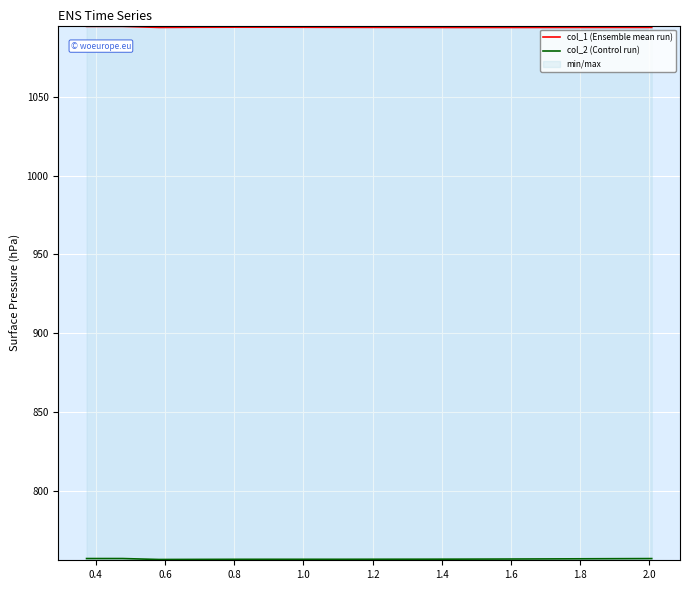

At how many categories does at least one series exceed 936?

16